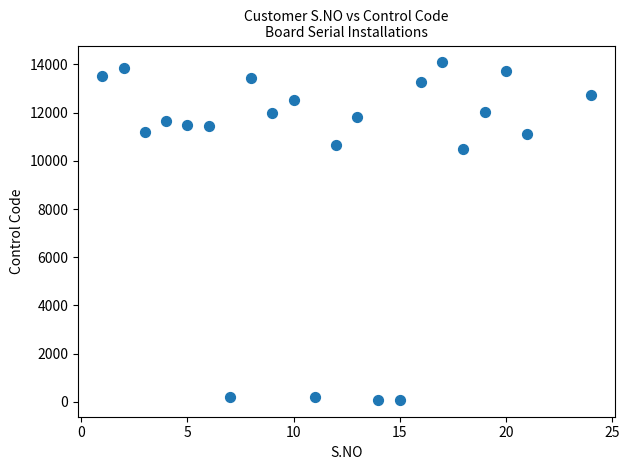

What Y value in the scatter plot is closest to 7083?

10475